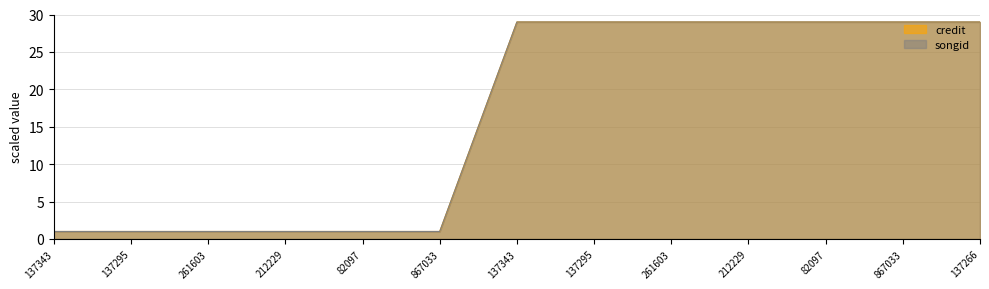

Is the value of credit at 137266 greater than the value of songid at 137343?

Yes